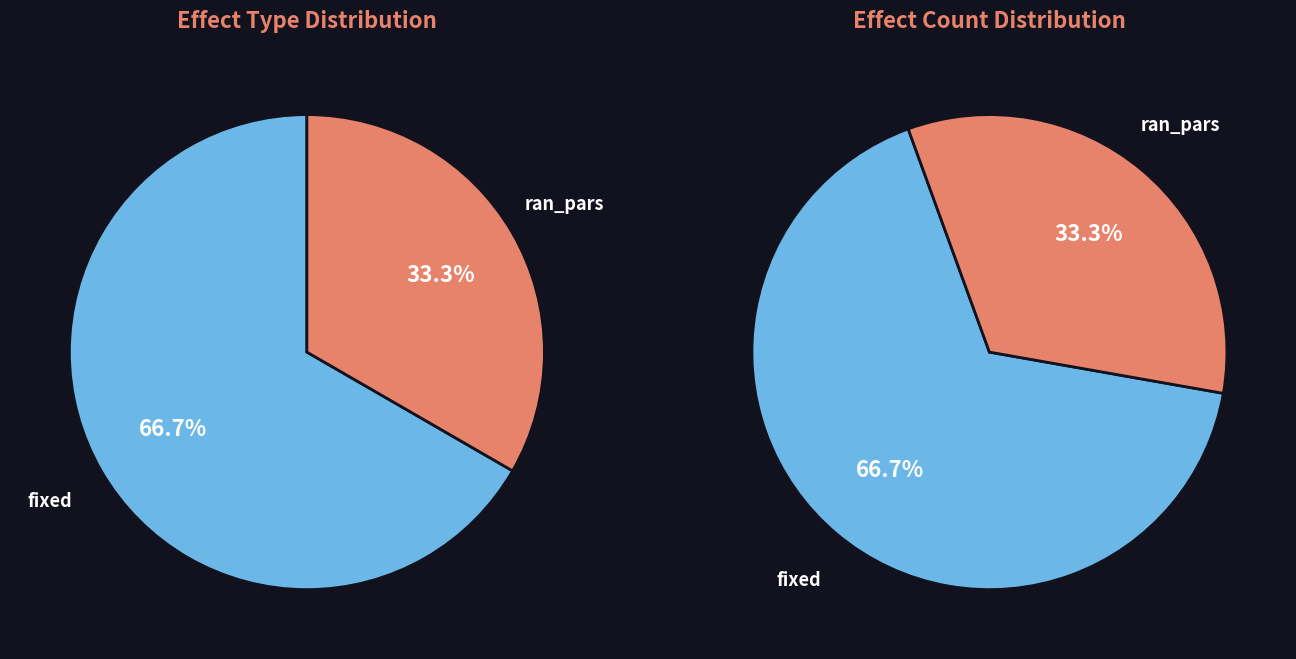

To the nearest percent, what is the combined percentage of ran_pars and fixed?

100%